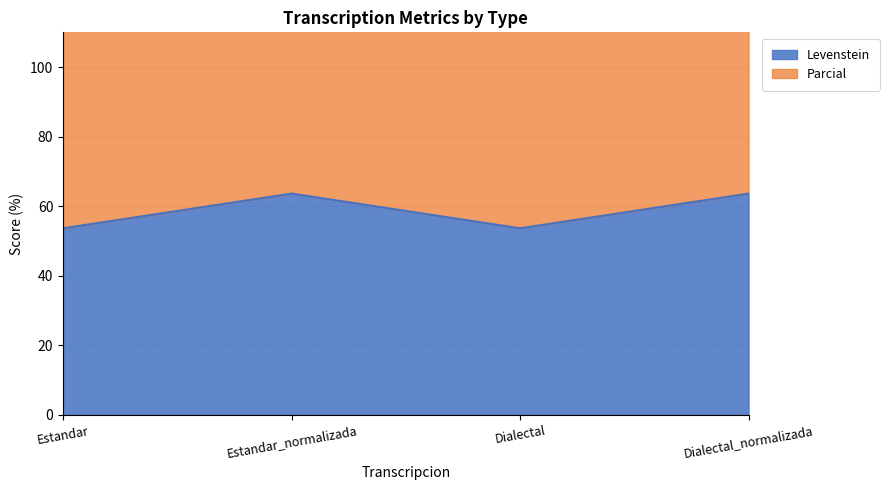

The value of Parcial at Estandar_normalizada is 208.3. True or false?

False